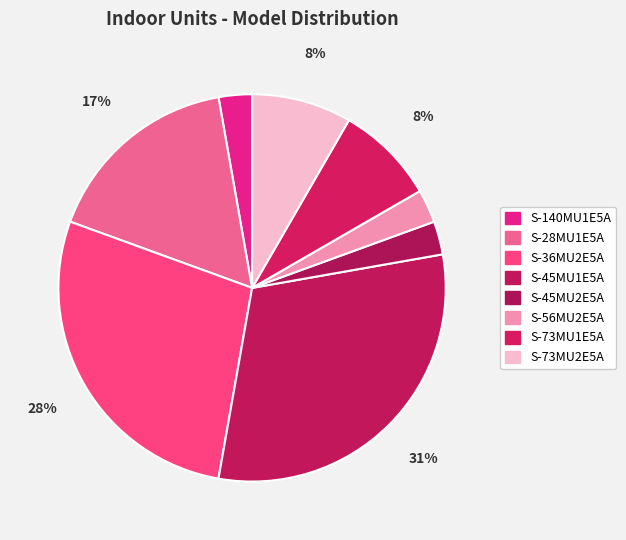

Count the number of slices in the pie.

8